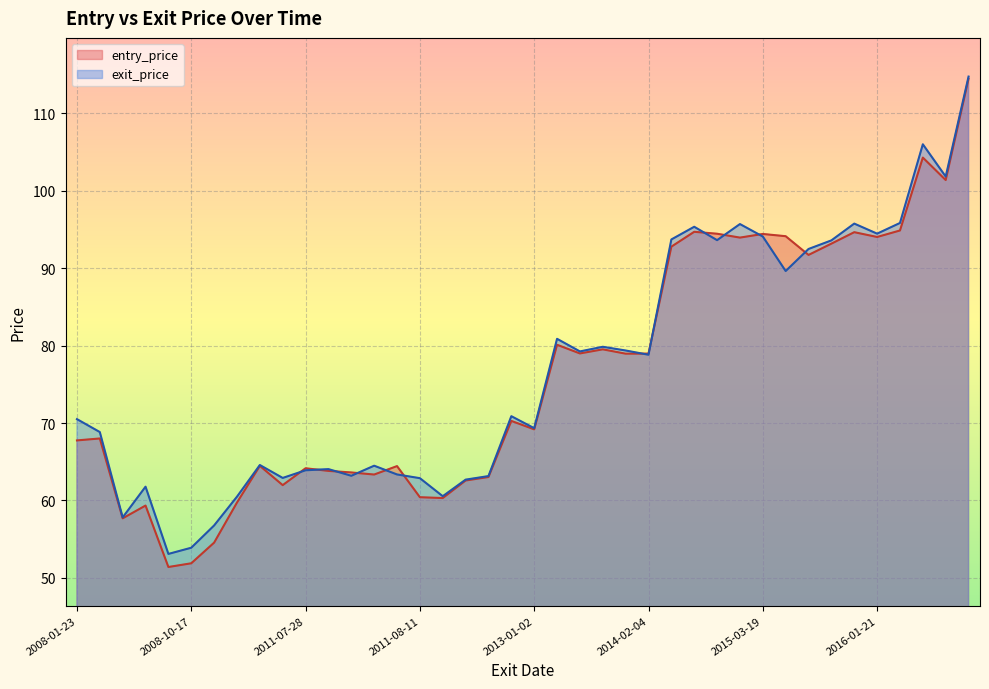

What is the difference between the exit_price values at 2015-03-12 and 2015-03-19?

1.6